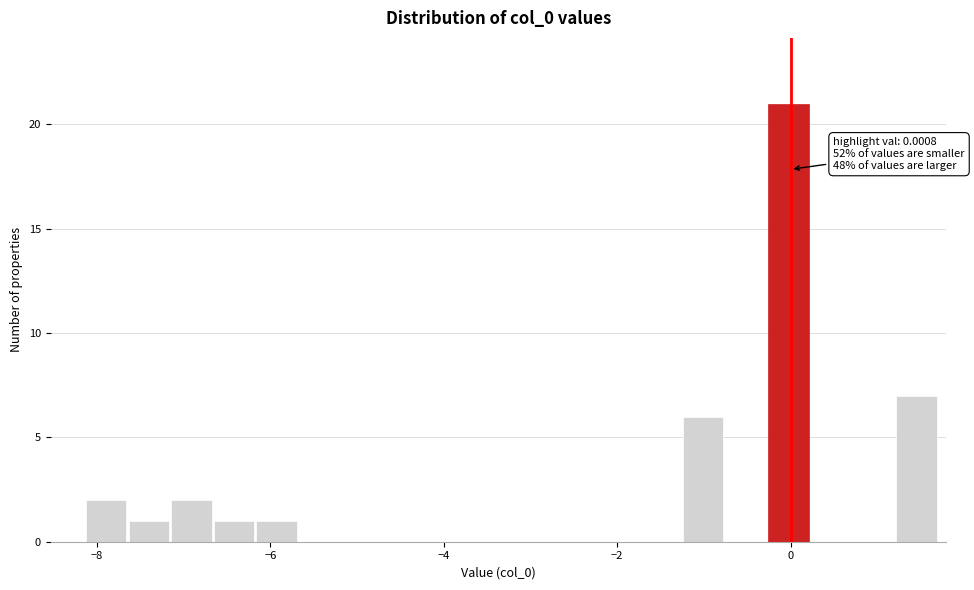

Read against the x-axis, roughly where is the centre of the tallest bar?

0.0